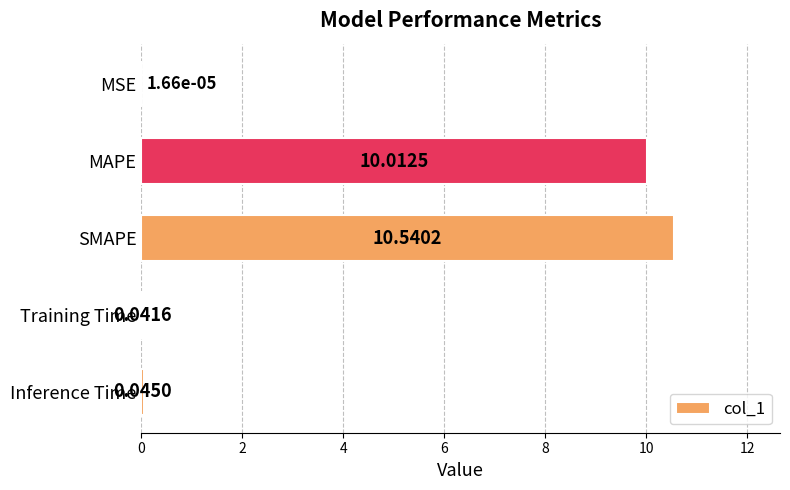

How many distinct data groups are displayed?

1